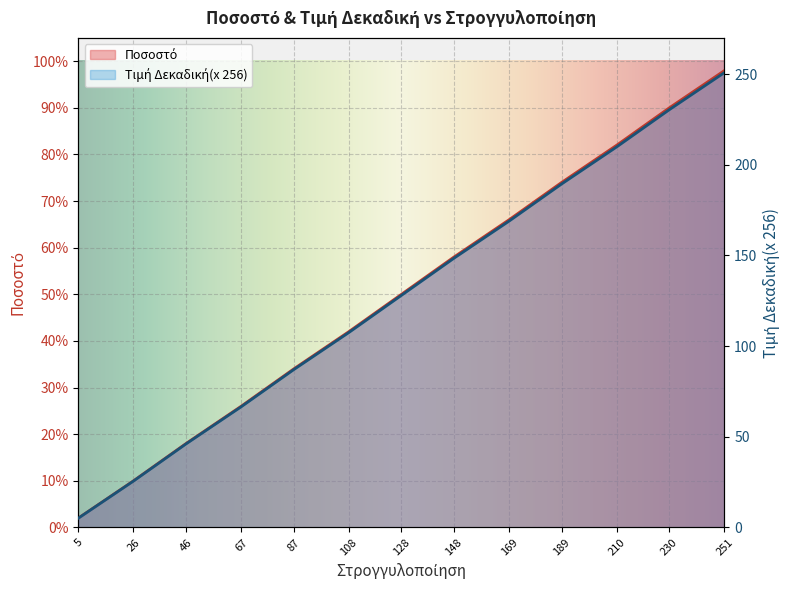

Rank the categories by Ποσοστό value from highest to lowest.

251, 230, 210, 189, 169, 148, 128, 108, 87, 67, 46, 26, 5